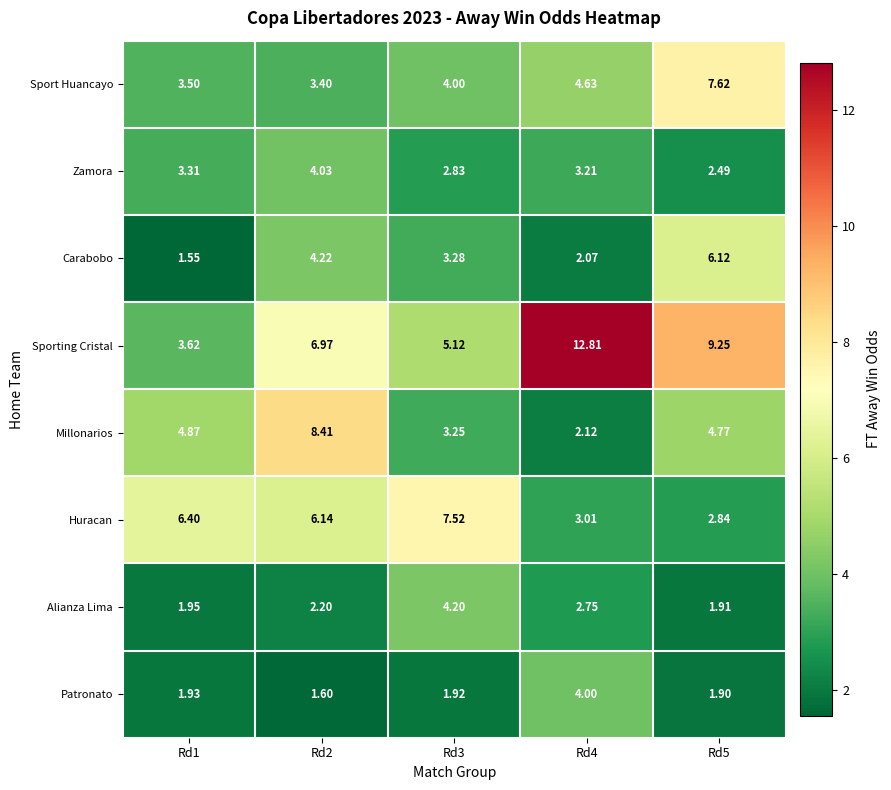

Which category has the lowest value across all series?

Rd1